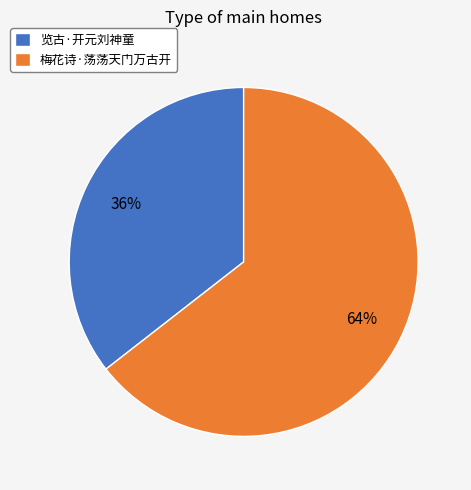

Is there a majority slice in this chart?

Yes